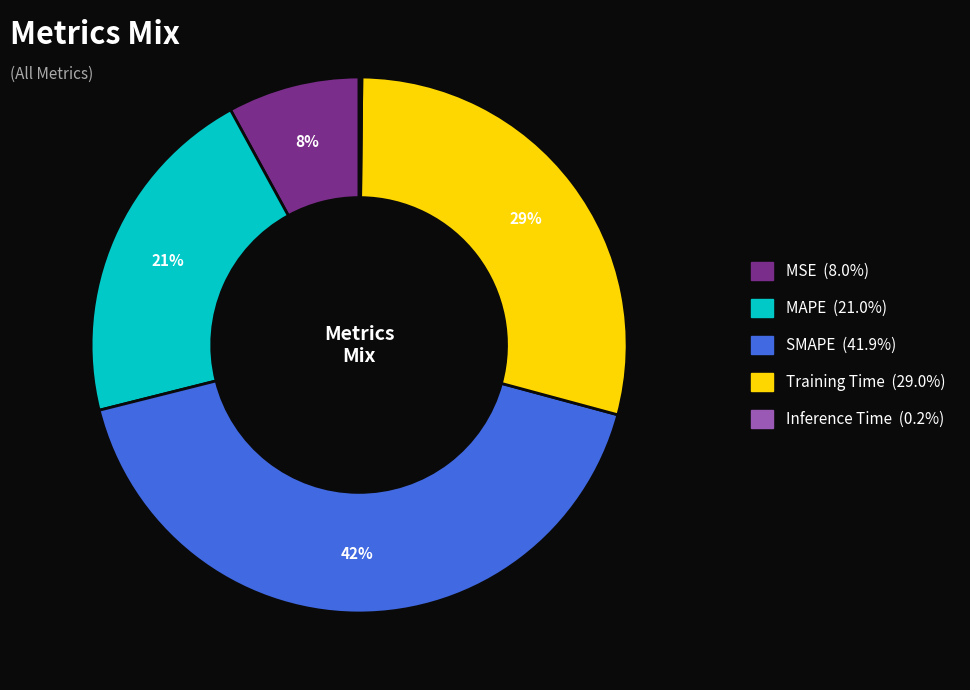

Is it true that MSE is 1% of the pie?

False